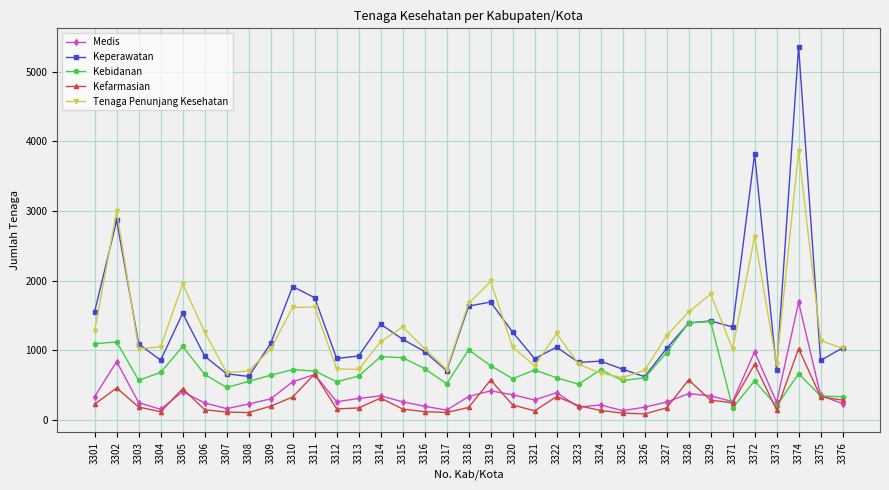

At which category is the sum across all series the highest?

3374